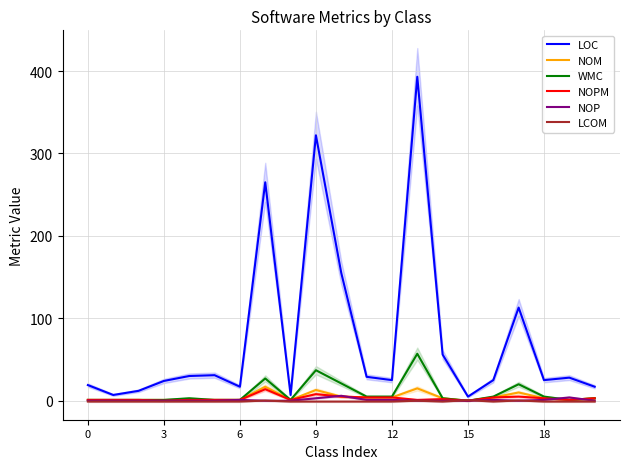

At which label is LOC closest to 199?

10